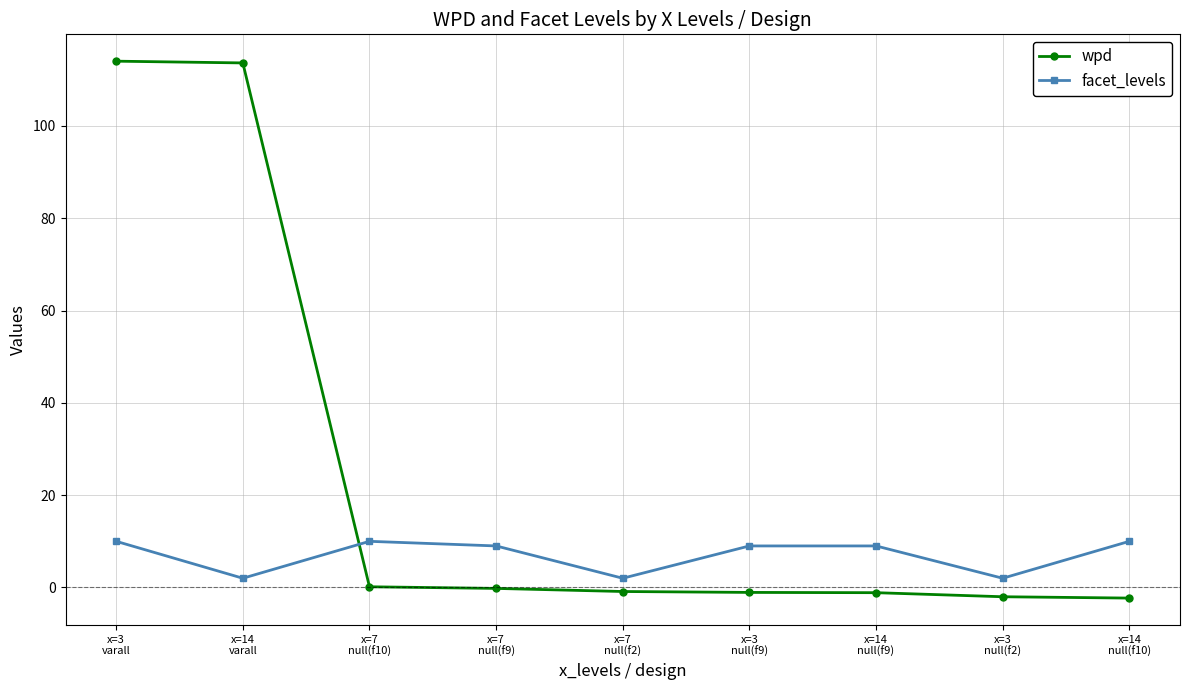

Where does the wpd series first go above 0?

x=3
varall